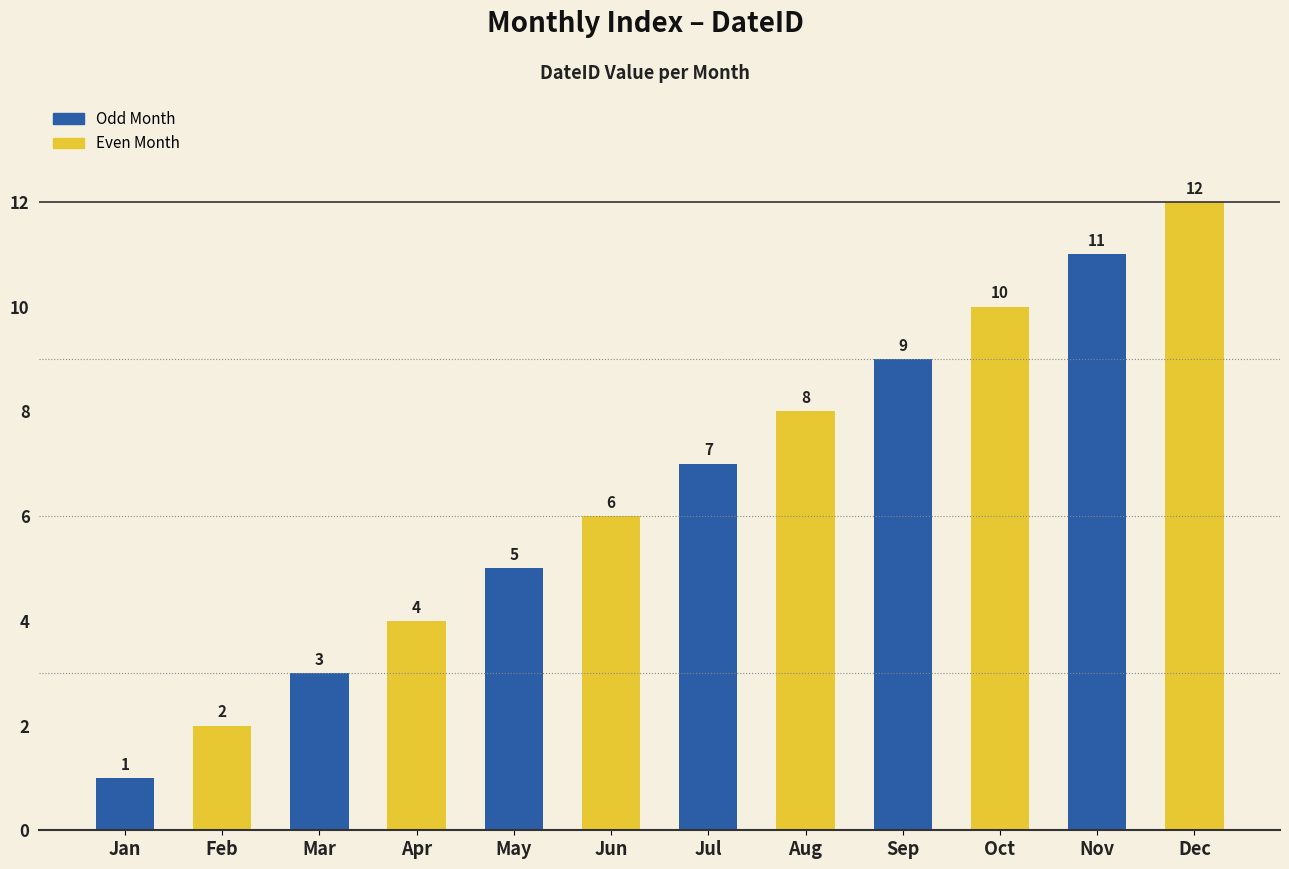

At which category does the chart reach its peak across all series?

Dec